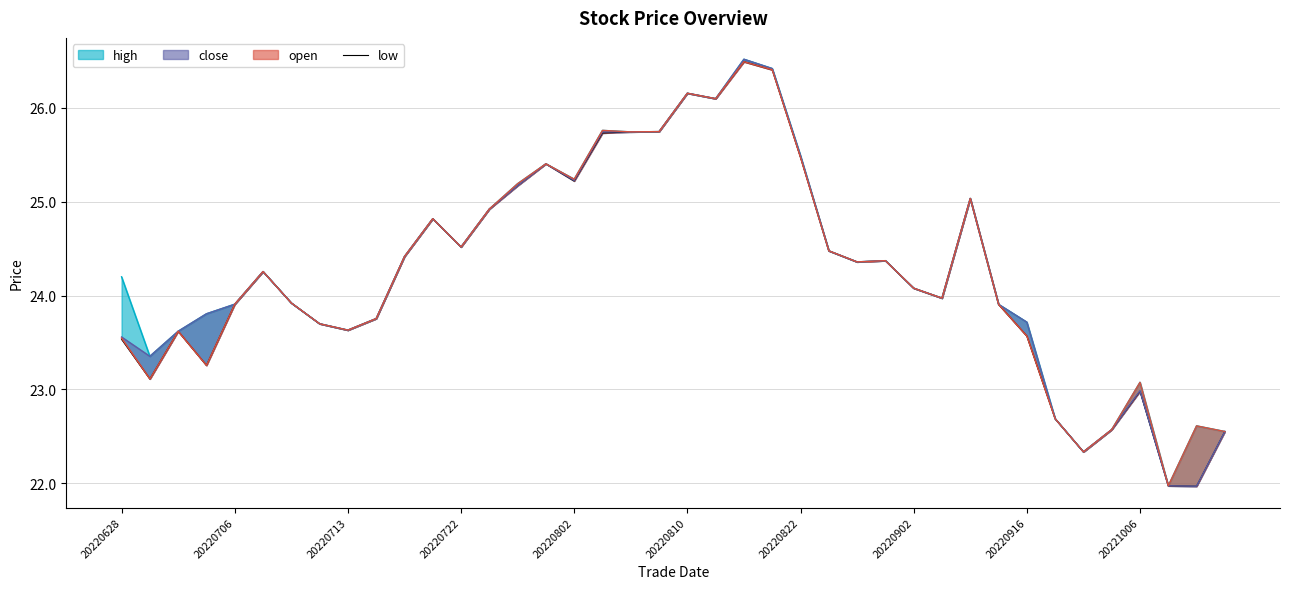

What is the change in value from 23 to 33?

-3.7